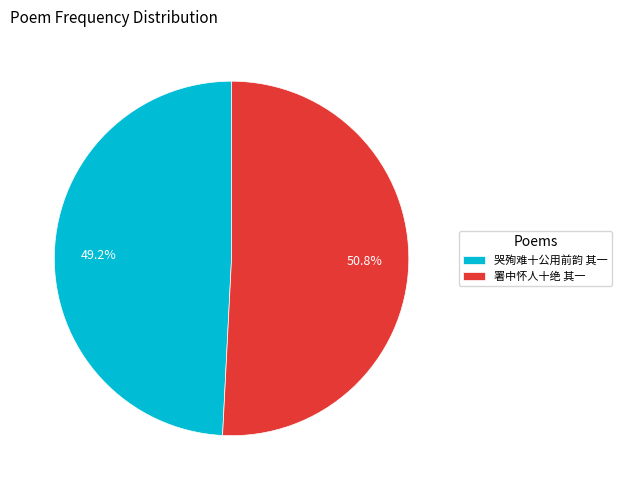

Rank the categories by value from lowest to highest.

哭殉难十公用前韵 其一, 署中怀人十绝 其一